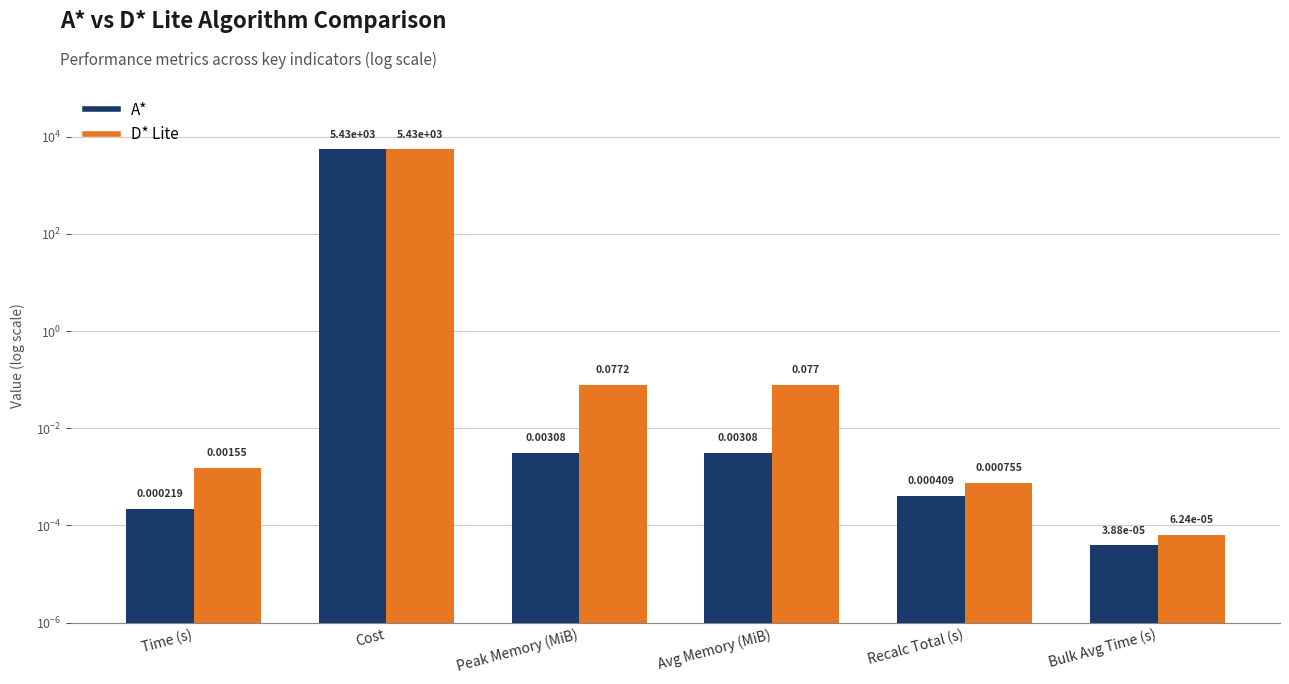

Between Peak Memory (MiB) and Cost, which is larger?

Cost